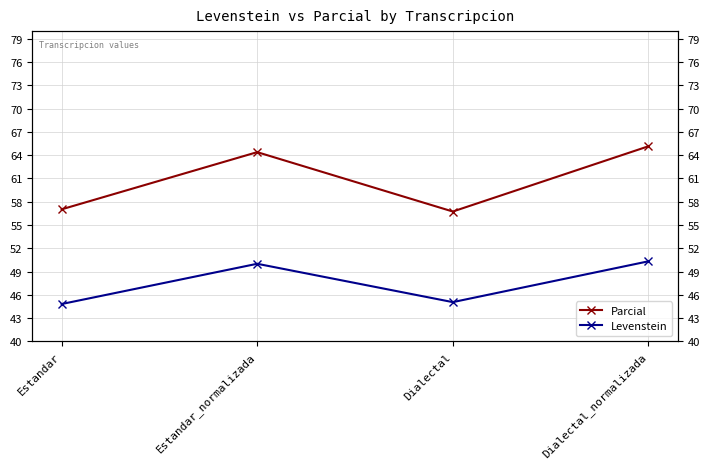

Which series has the largest total across all categories?

Parcial